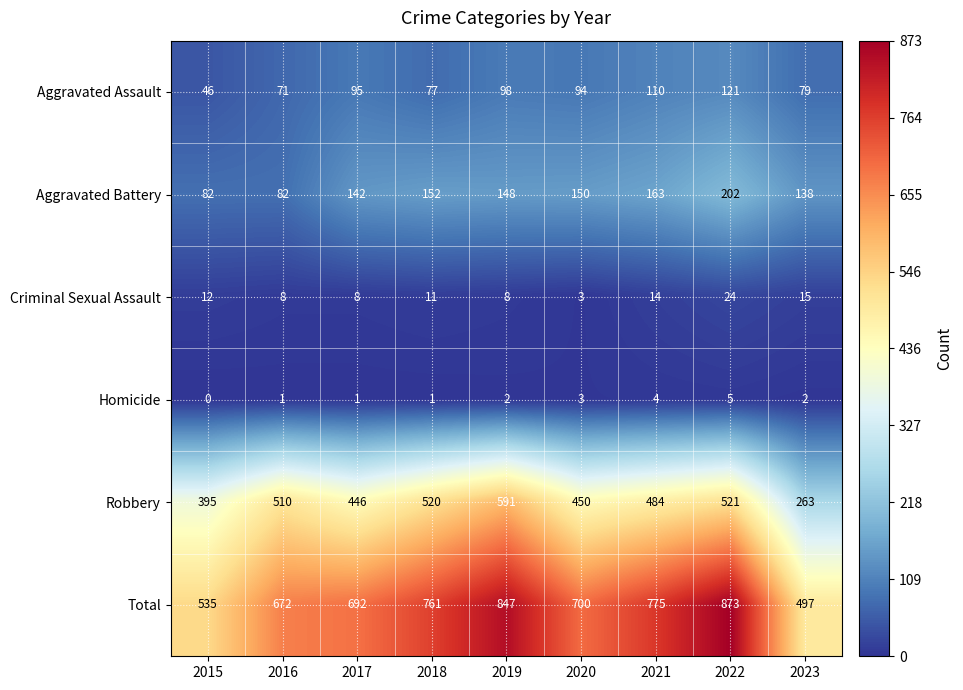

Where is Aggravated Battery nearest to the value 142?

2017